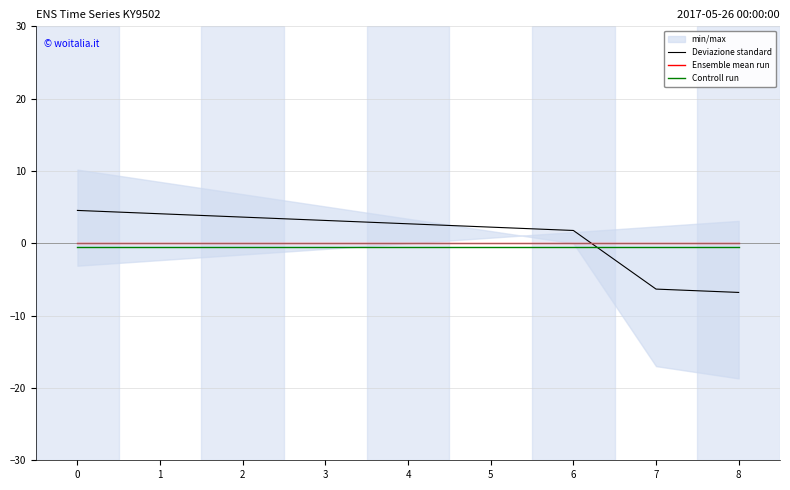

Reading right to left, list all the values displayed in this chart.

Deviazione standard: 8=-6.8	7=-6.3	6=1.8	5=2.2	4=2.7	3=3.2	2=3.6	1=4.1	0=4.5
Ensemble mean run: 8=0.0	7=0.0	6=0.0	5=0.0	4=0.0	3=0.0	2=0.0	1=0.0	0=0.0
Controll run: 8=-0.5	7=-0.5	6=-0.5	5=-0.5	4=-0.5	3=-0.5	2=-0.5	1=-0.5	0=-0.5